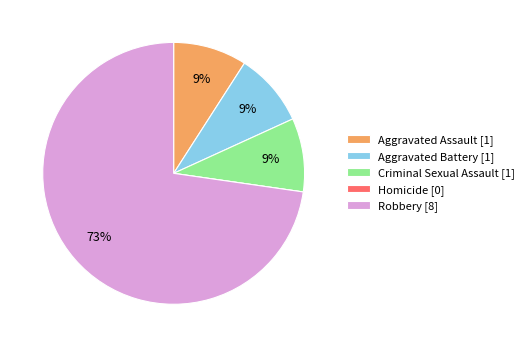

Is it true that Criminal Sexual Assault is 9% of the pie?

True